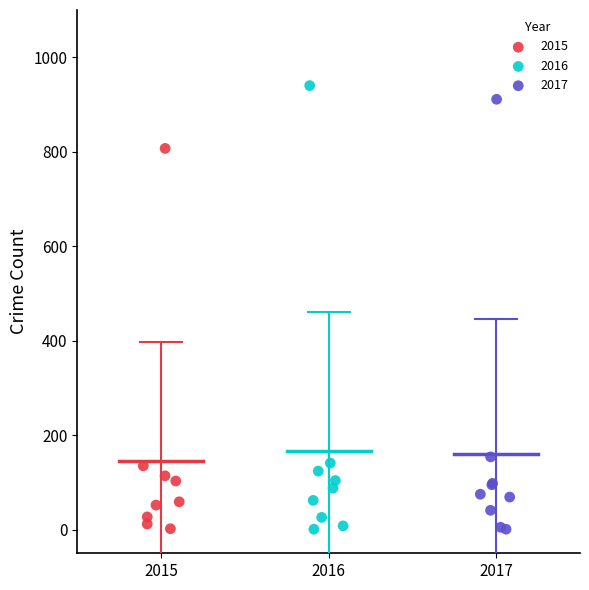

Which series has the largest Y range (max minus min)?

2016